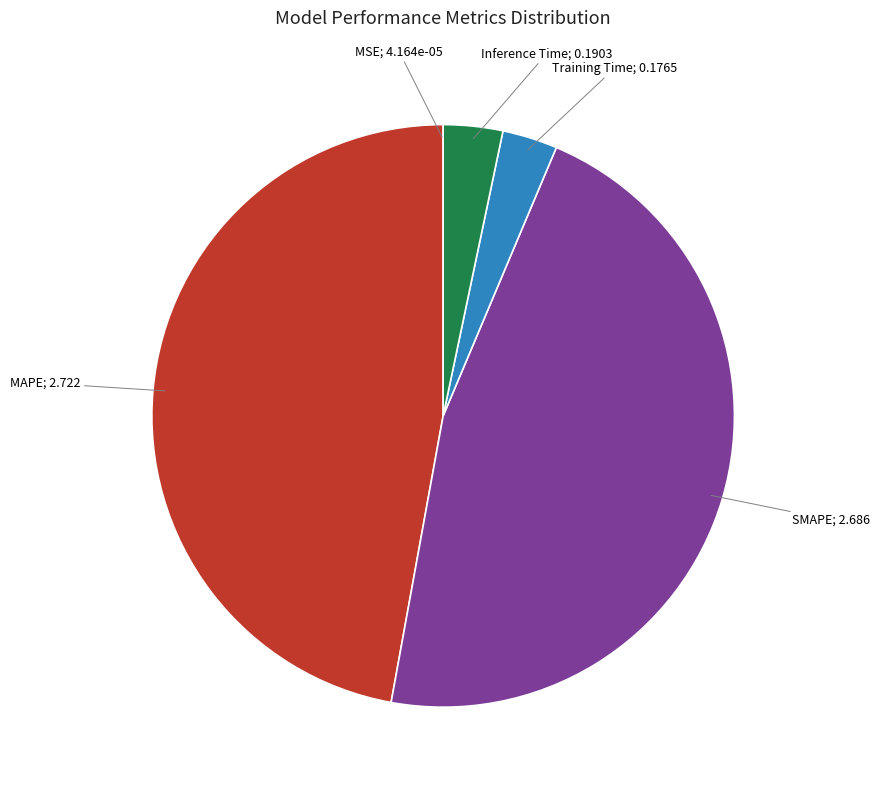

Between SMAPE; 2.686 and MAPE; 2.722, which is larger?

MAPE; 2.722